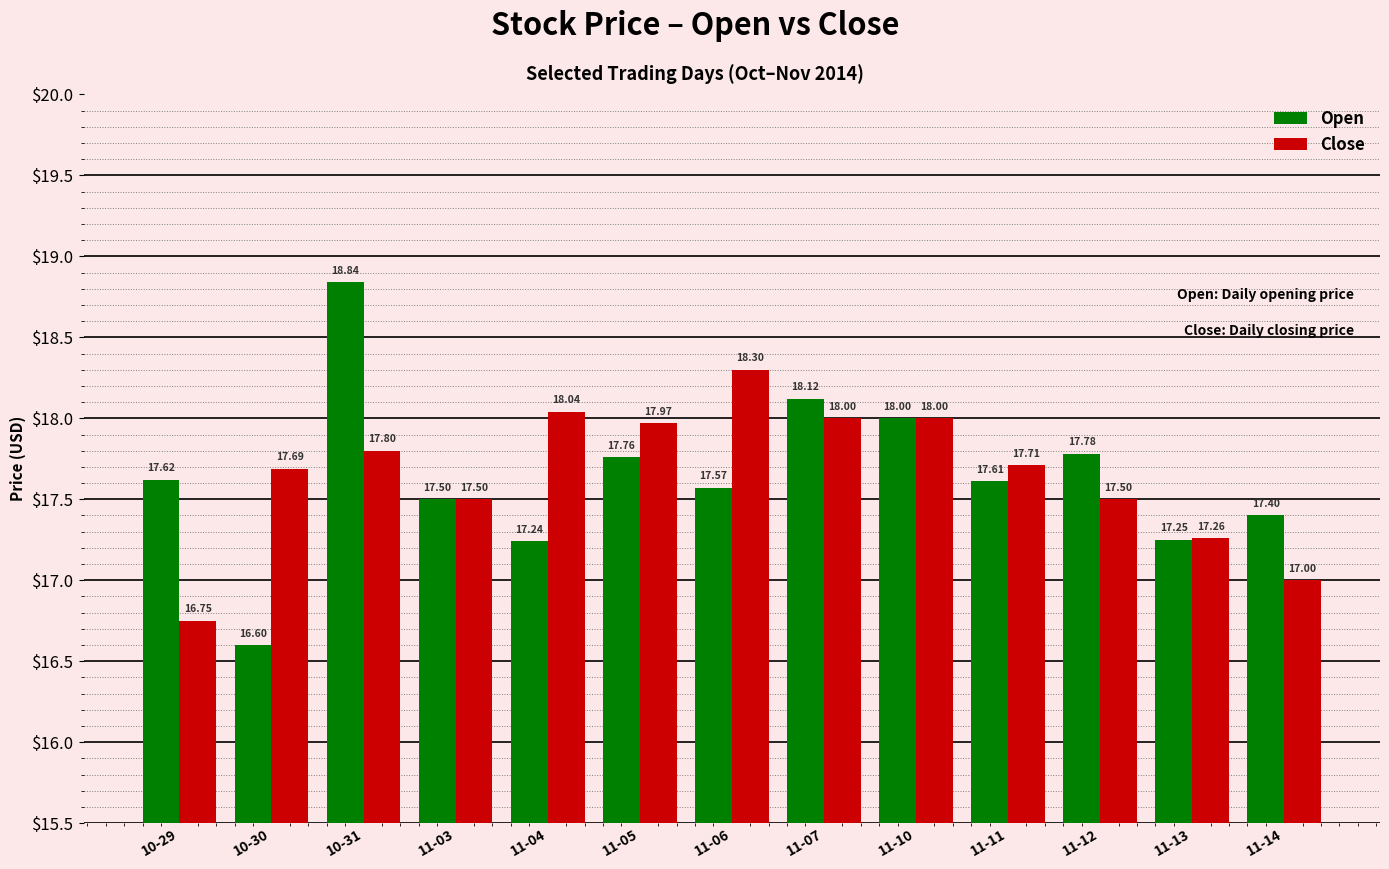

How many series are shown in this chart?

2